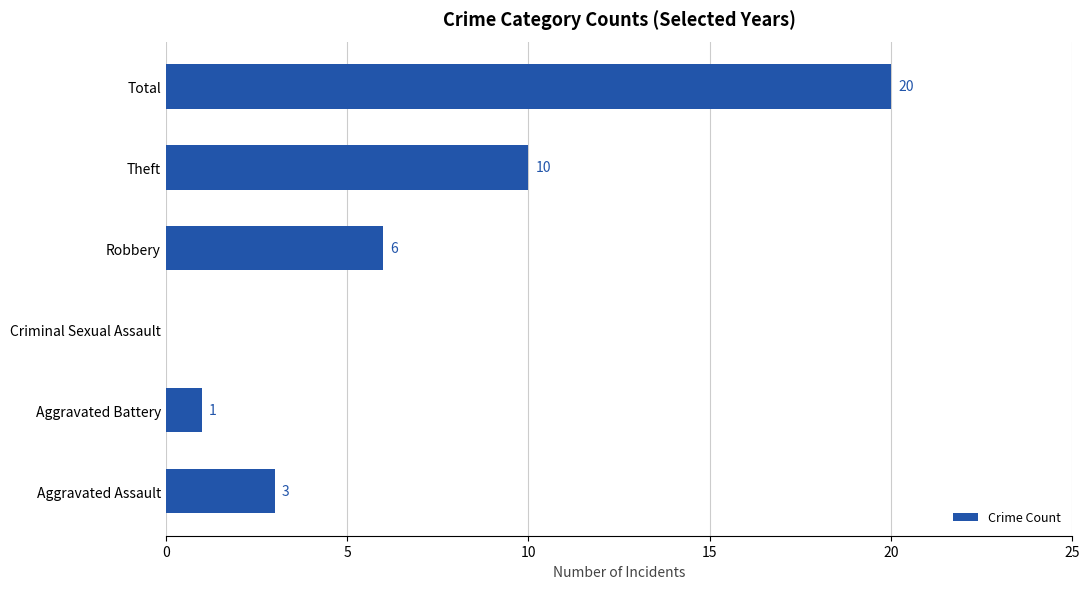

Read the value at Theft, to the nearest 10.

10